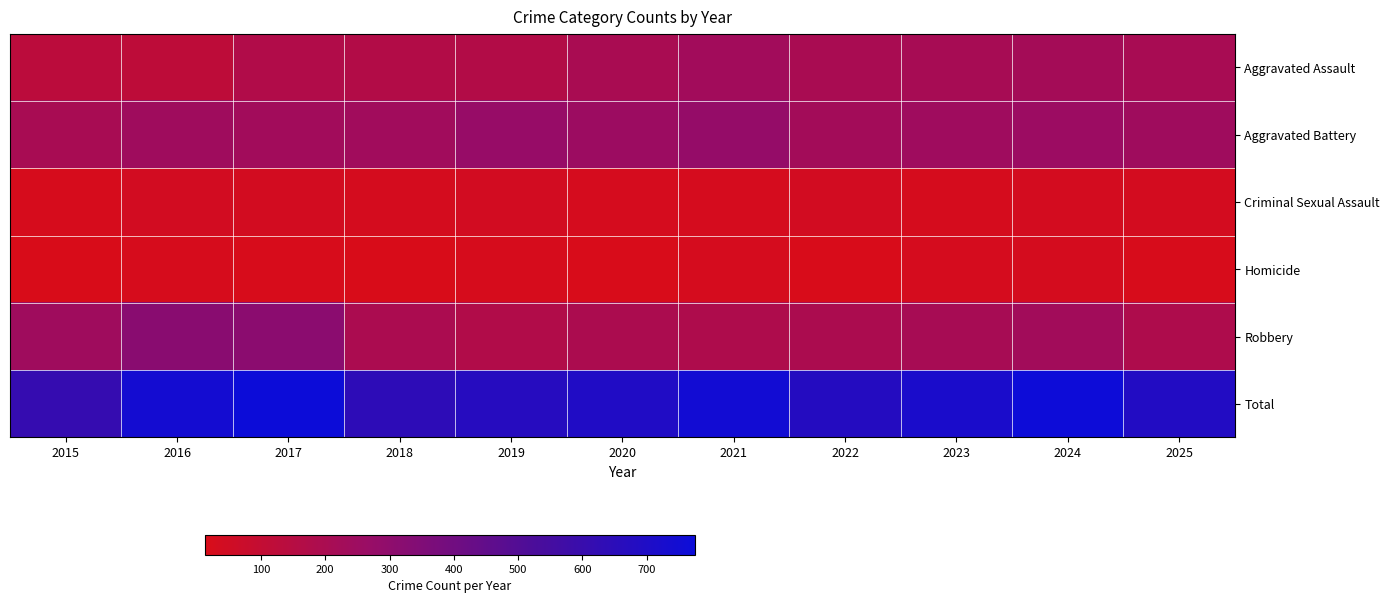

Reading left to right, what are all the values shown in this chart?

Aggravated Assault: 2015=131	2016=123	2017=173	2018=166	2019=165	2020=203	2021=233	2022=203	2023=211	2024=220	2025=206
Aggravated Battery: 2015=206	2016=240	2017=232	2018=236	2019=272	2020=252	2021=278	2022=226	2023=243	2024=256	2025=241
Criminal Sexual Assault: 2015=23	2016=40	2017=39	2018=31	2019=41	2020=30	2021=28	2022=41	2023=27	2024=35	2025=35
Homicide: 2015=13	2016=23	2017=19	2018=15	2019=24	2020=18	2021=30	2022=16	2023=28	2024=32	2025=19
Robbery: 2015=241	2016=319	2017=312	2018=195	2019=171	2020=192	2021=183	2022=192	2023=212	2024=228	2025=185
Total: 2015=614	2016=745	2017=775	2018=643	2019=673	2020=695	2021=752	2022=678	2023=721	2024=771	2025=686